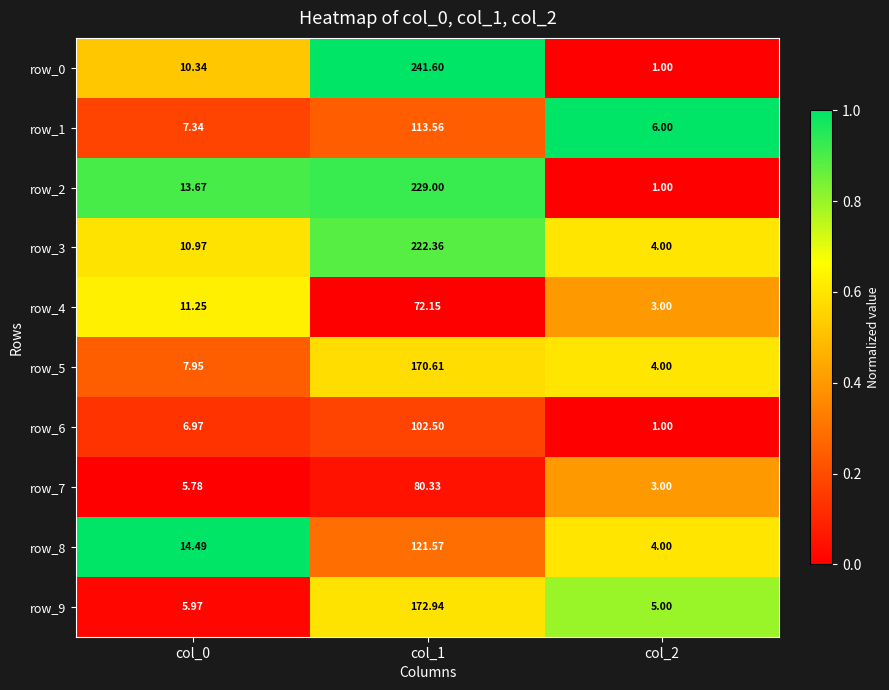

Is the value of row_2 at col_0 greater than the value of row_4 at col_2?

Yes